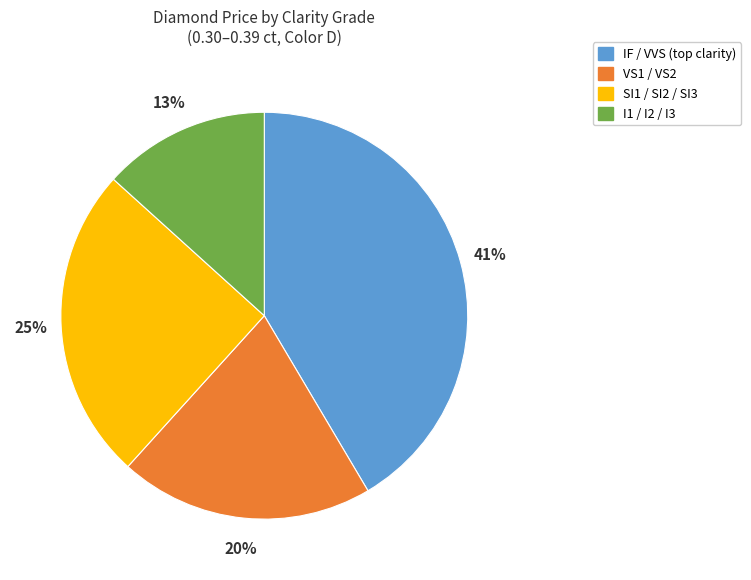

Is there any slice that represents more than half of the pie?

No